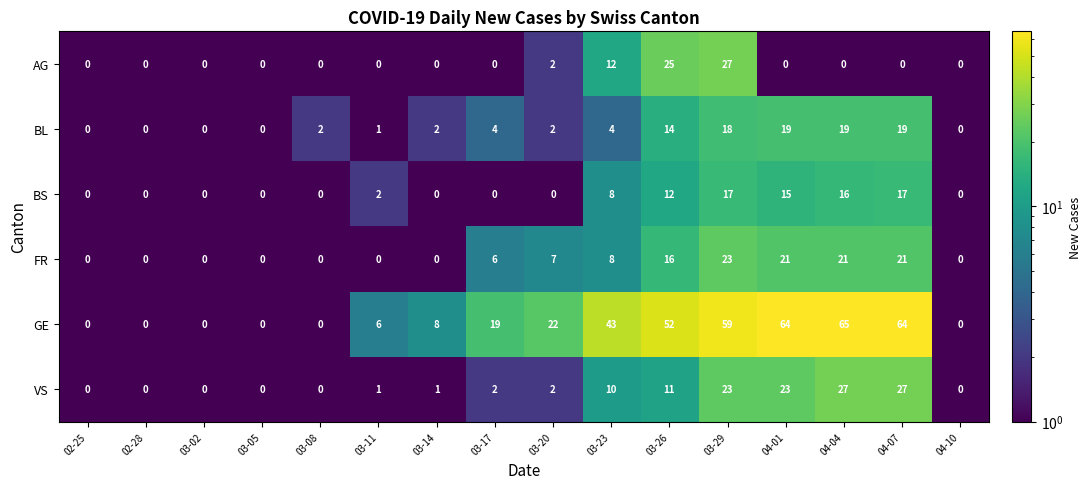

What is the difference between the maximum and second lowest values in the BL series?

19